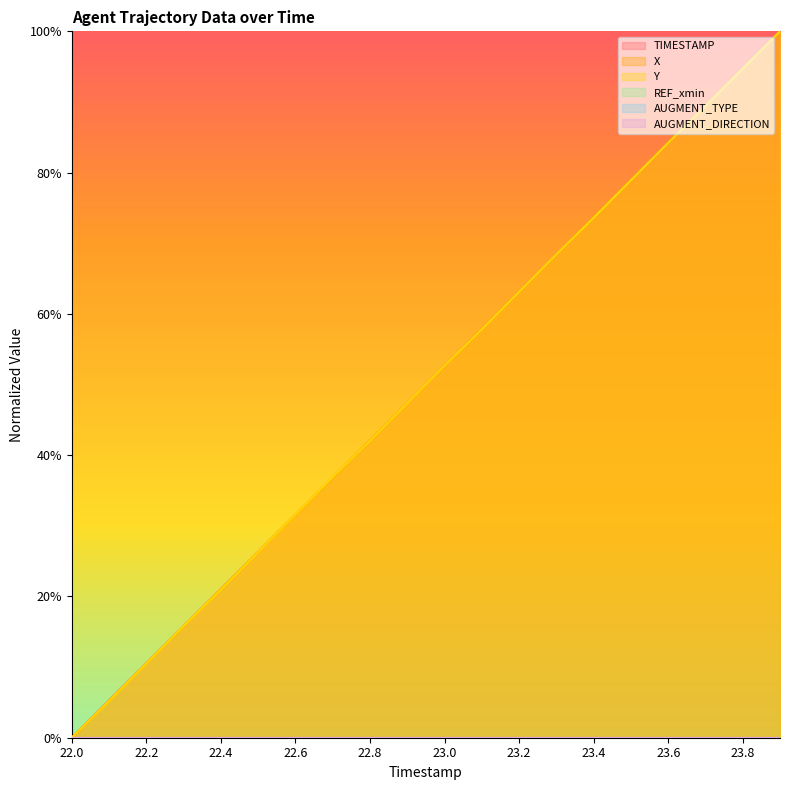

Between 23.9 and 22.4, which is larger?

23.9